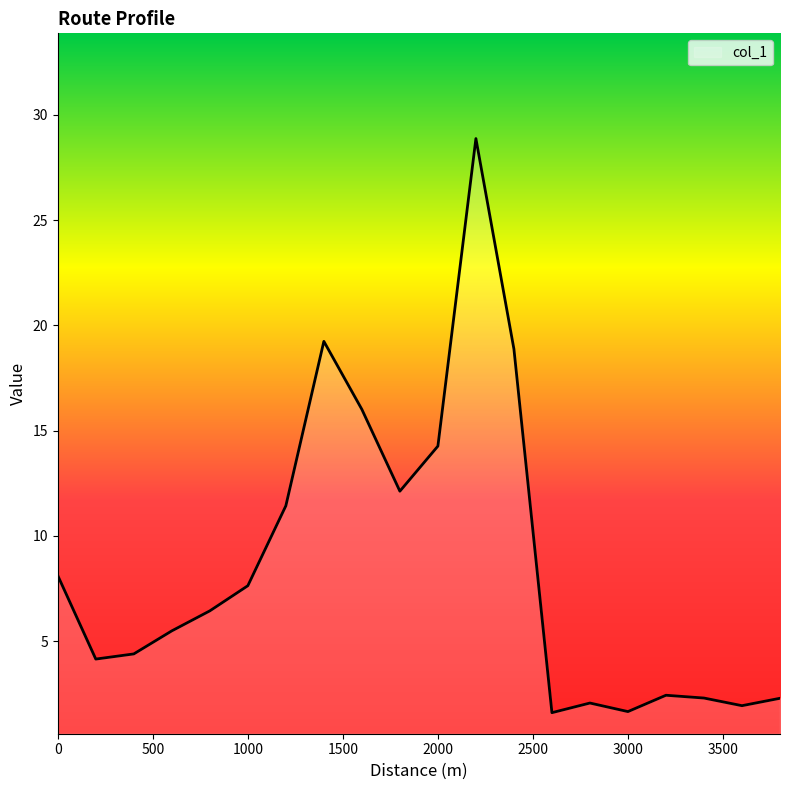

Does the chart have visible grid lines?

No